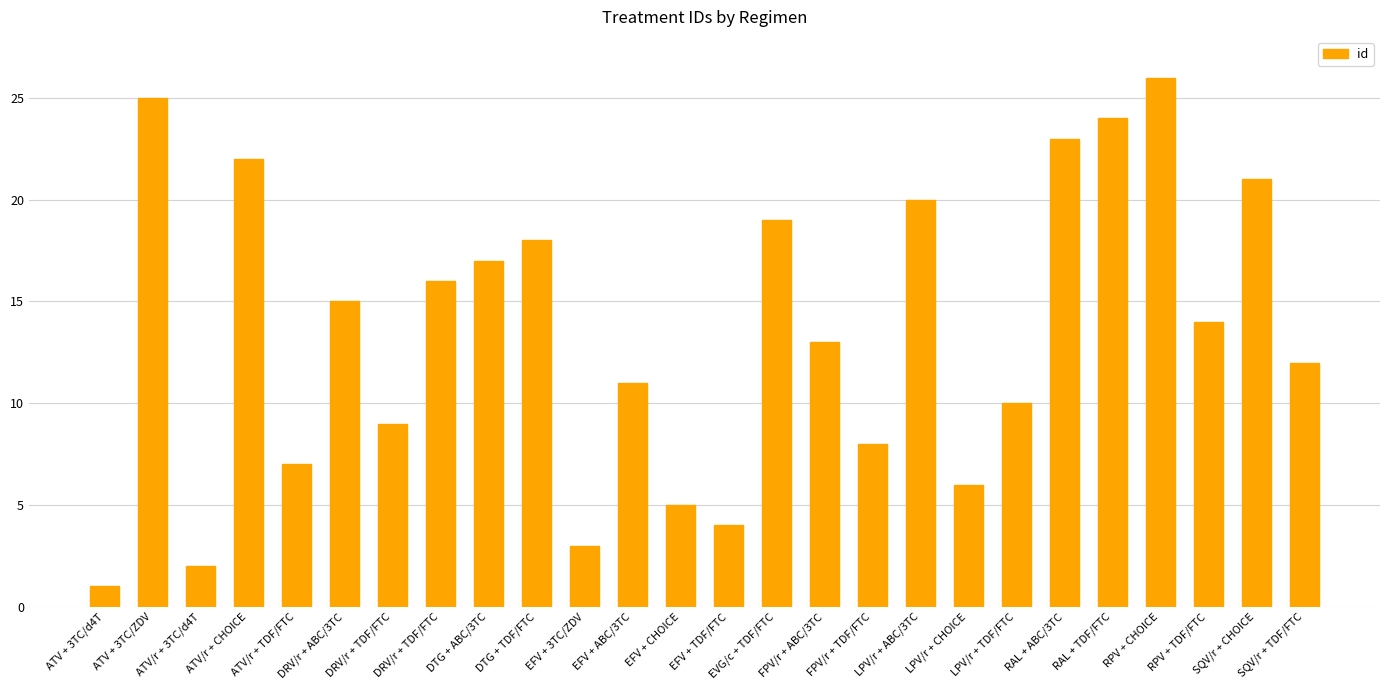

Which has a higher value, SQV/r + TDF/FTC or DRV/r + ABC/3TC?

DRV/r + ABC/3TC